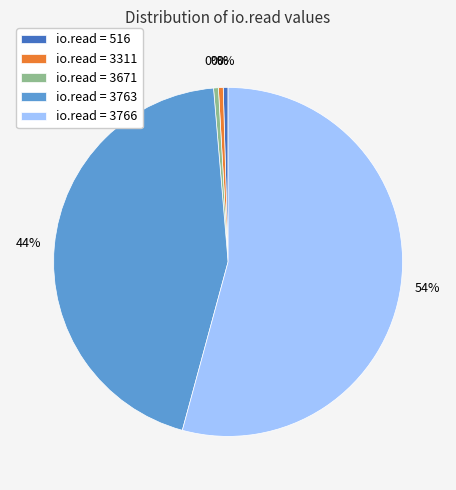

Which category has the biggest portion of the pie?

io.read = 3766